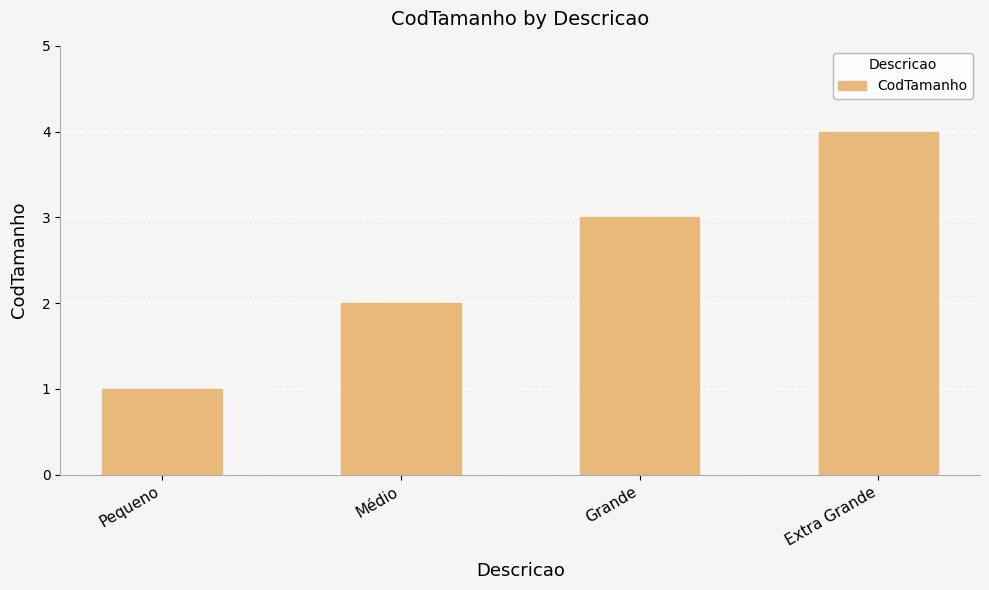

What is the difference between the maximum and second lowest values?

2